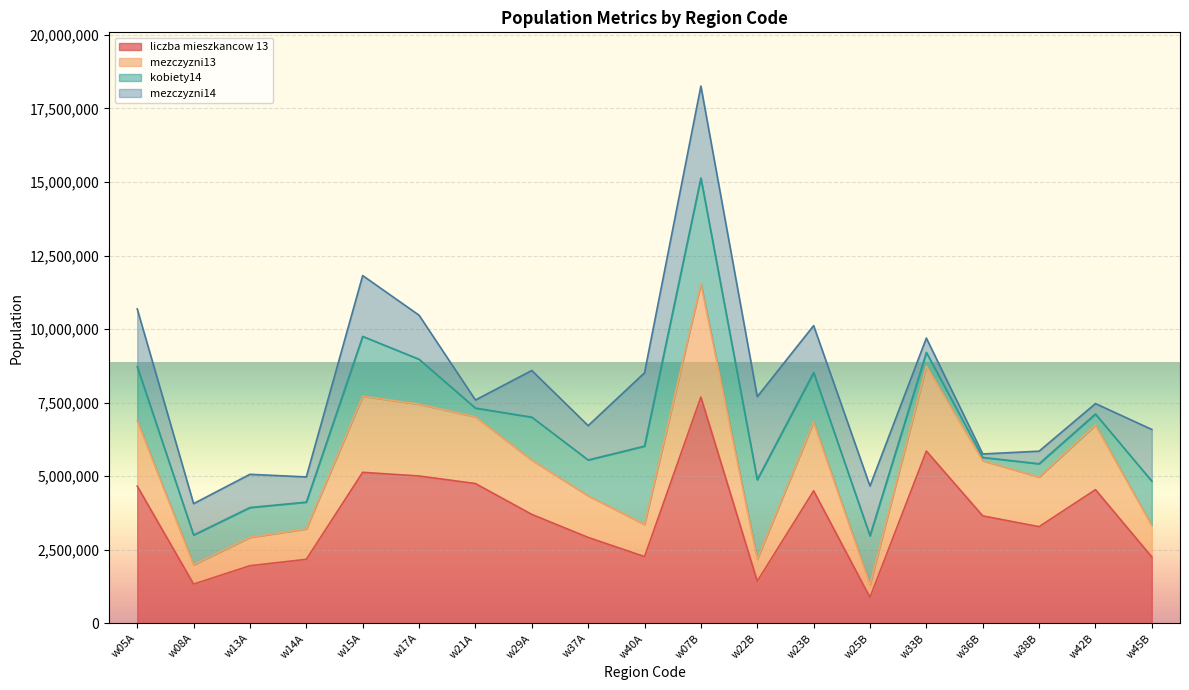

How many values in the liczba mieszkancow 13 series exceed 3653434?

9